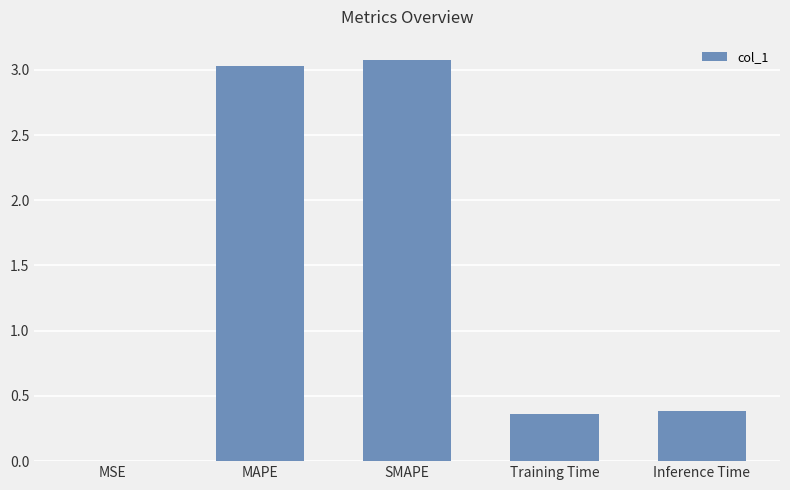

Count the number of data series in this chart.

1